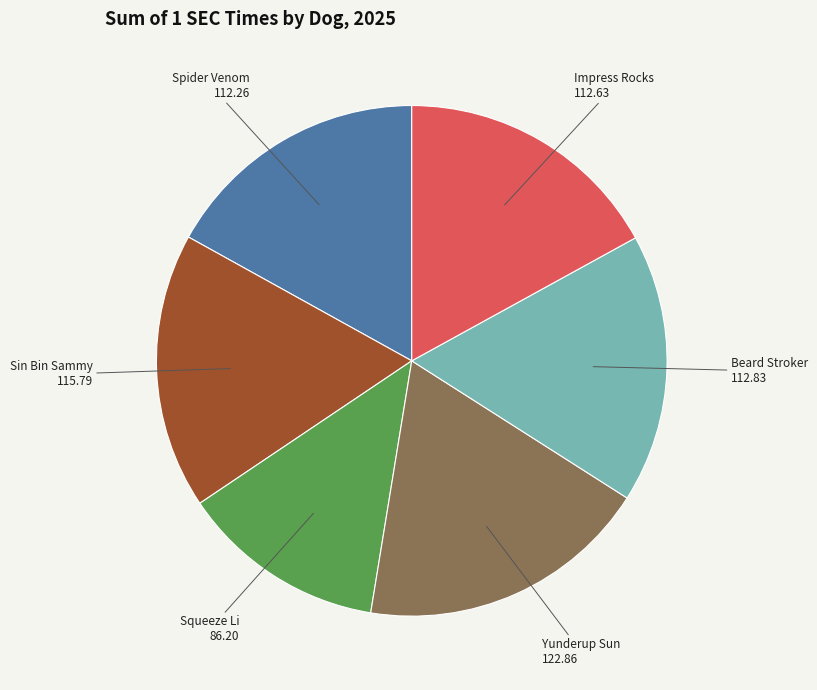

Does any single category account for the majority?

No